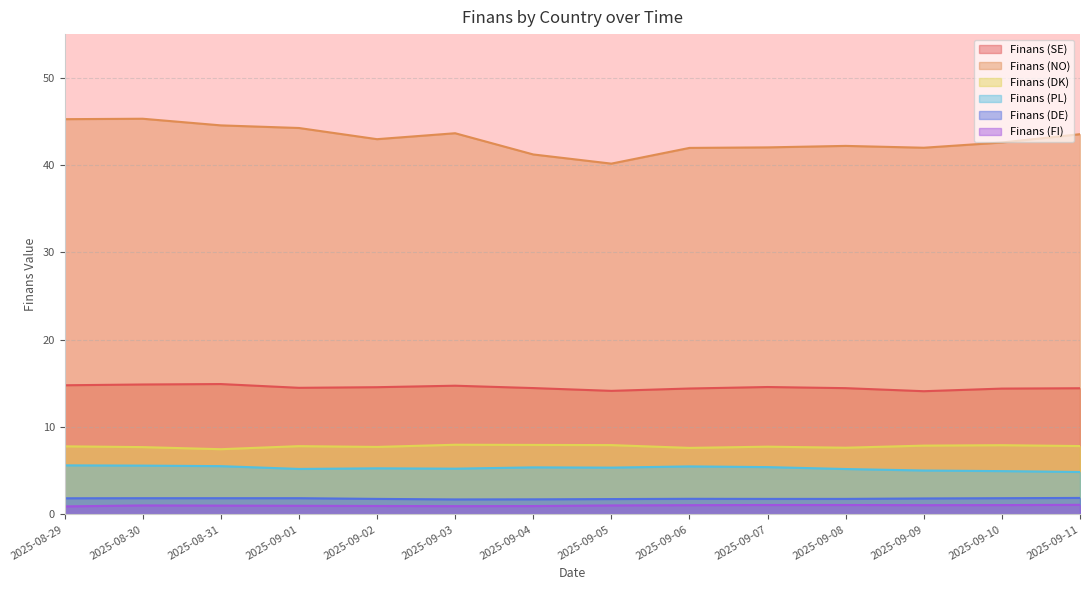

What is the label of the 13th point from the right?

2025-08-30